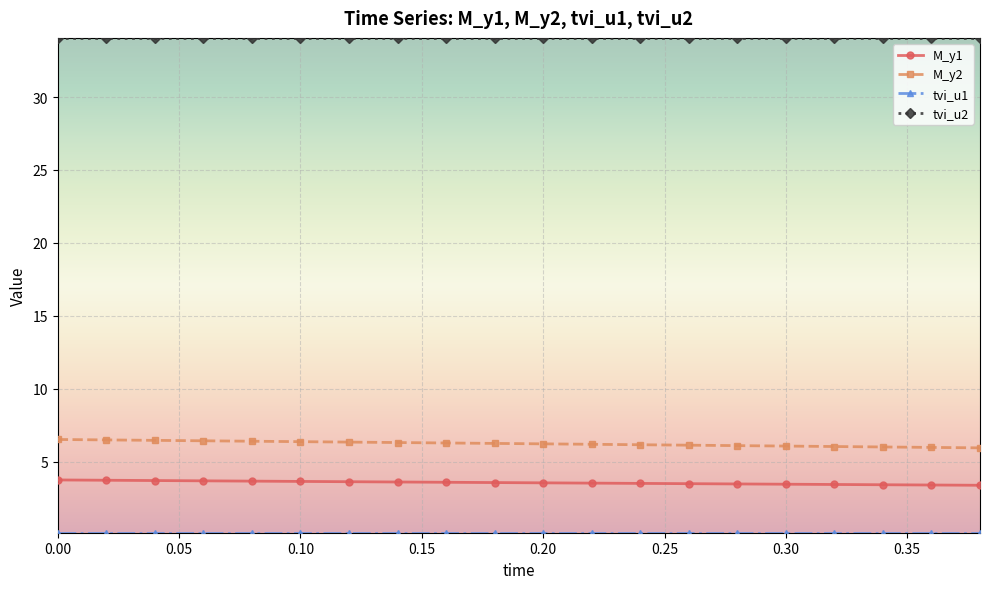

True or false: M_y2 and tvi_u2 cross at least once.

False